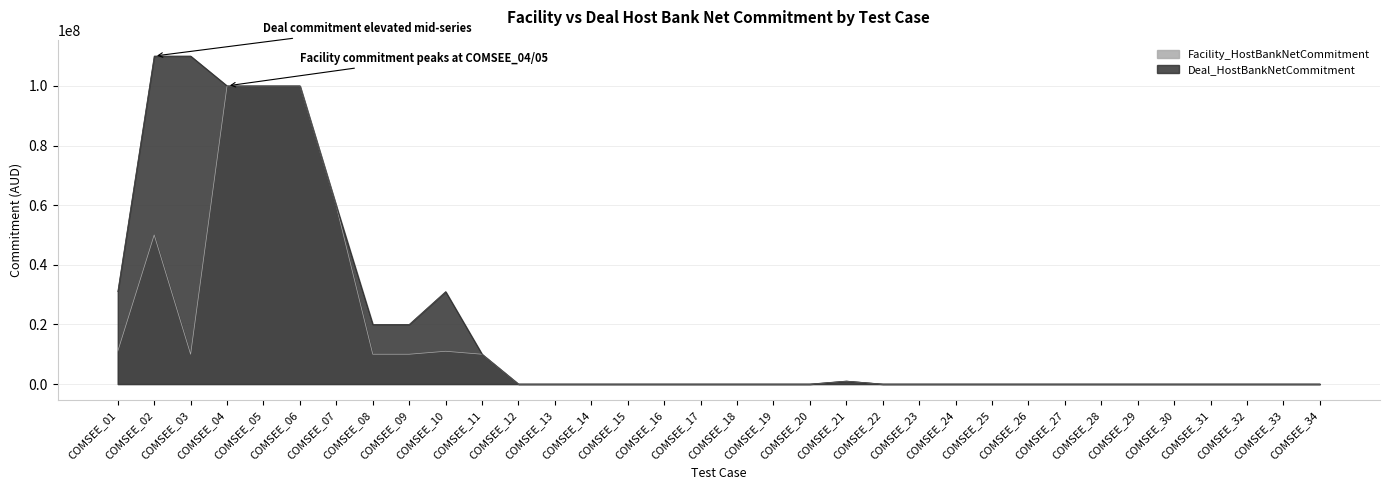

What is the value of the Facility_HostBankNetCommitment point at the 7th from the left?

59658592.0